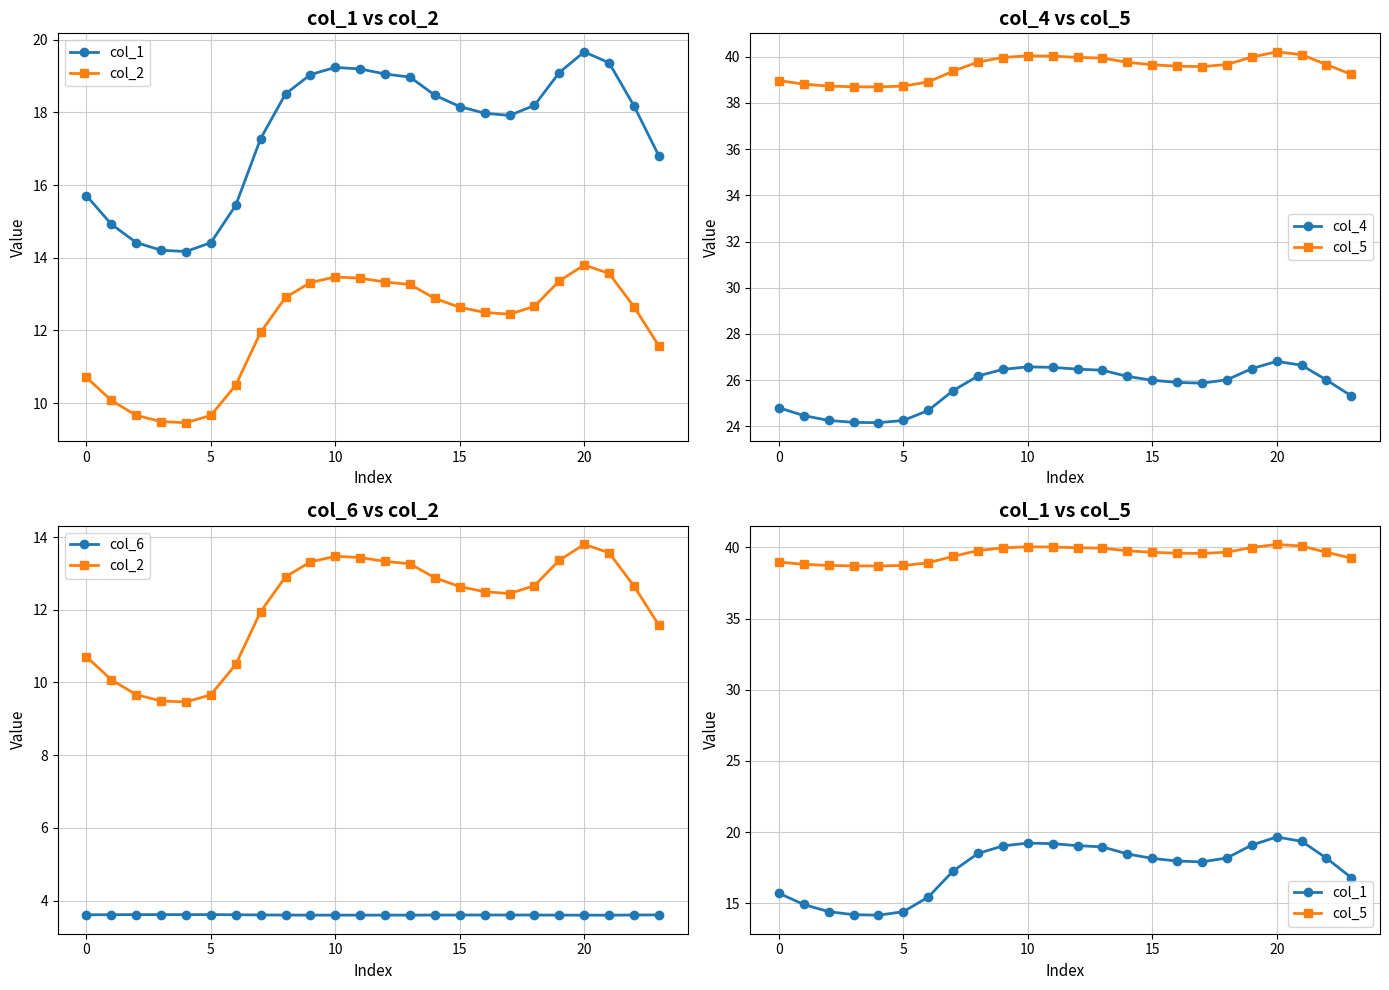

True or false: col_4 and col_5 intersect in this chart.

False